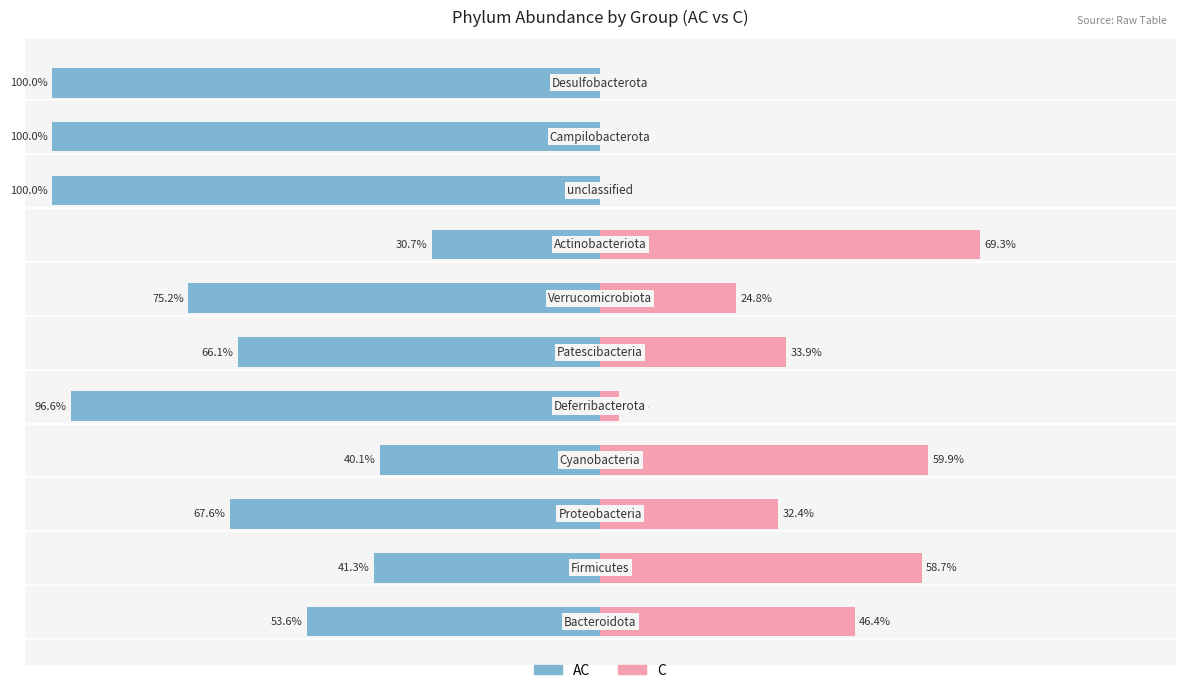

What is the total value across all series at 4?

-93.2